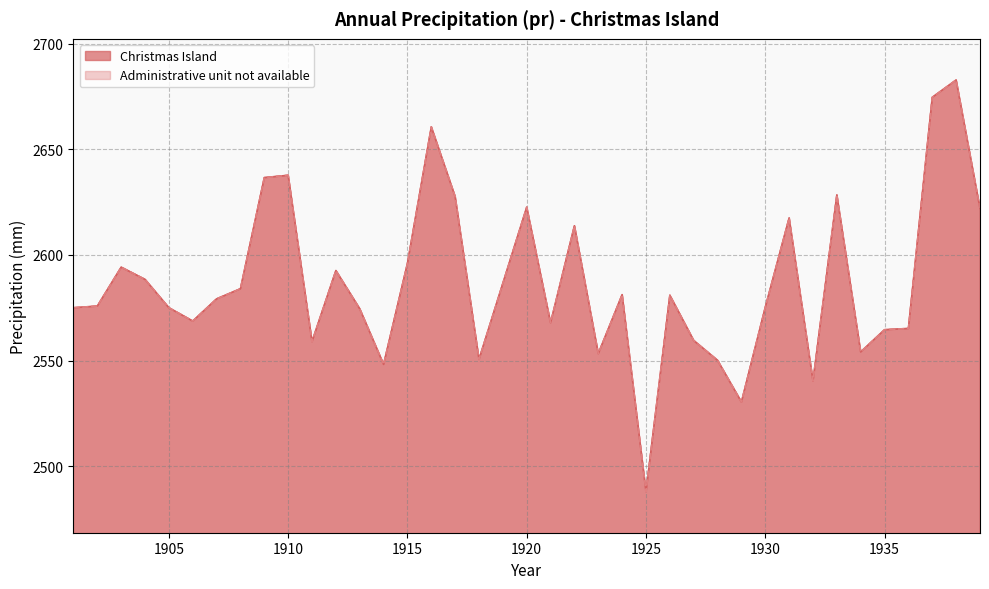

Where is the first local minimum for Administrative unit not available?

1906